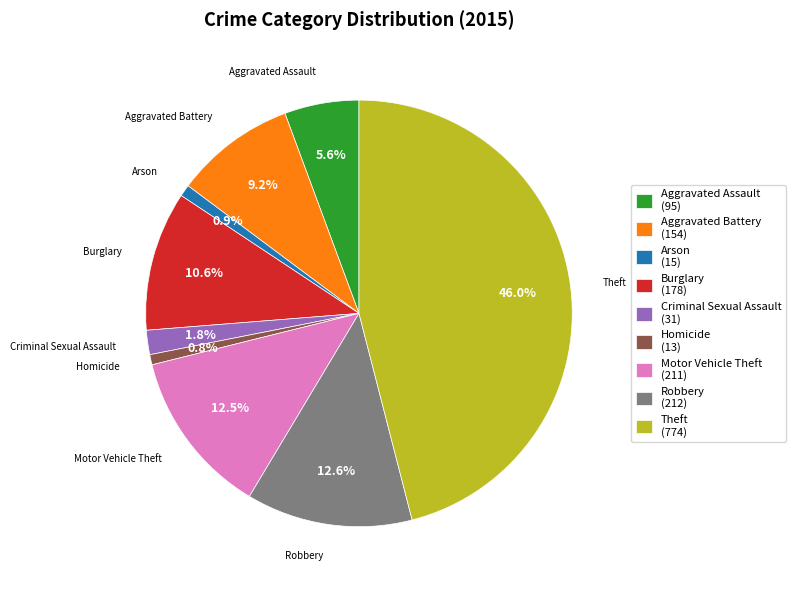

Is there a majority slice in this chart?

No